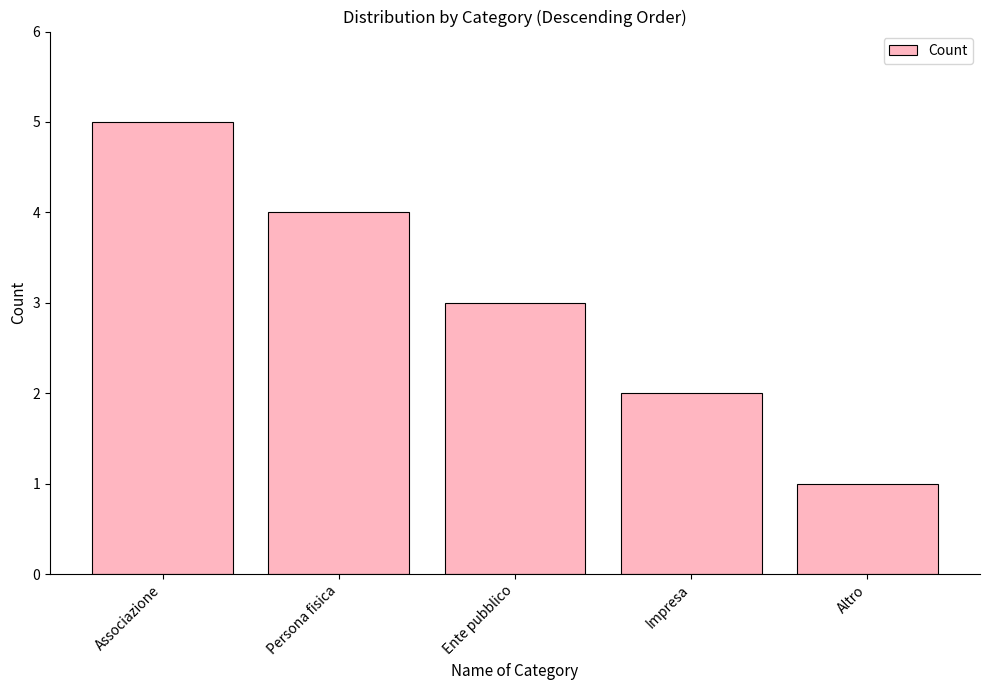

What is the average value?

3